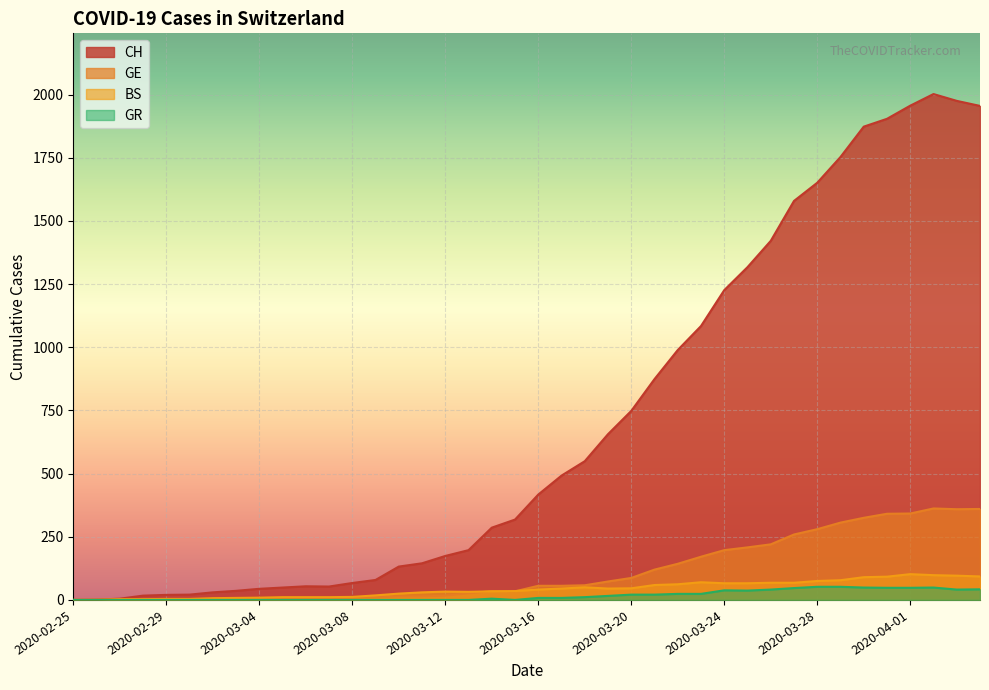

What is the difference between the second highest and minimum values in the CH series?

1975